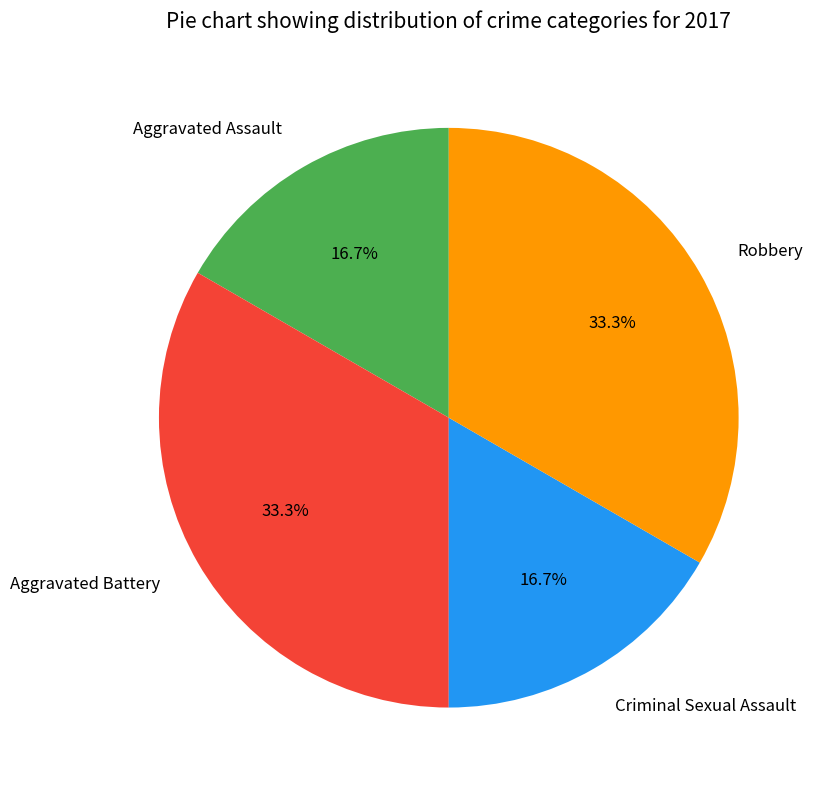

True or false: Robbery accounts for 41% of the total.

False